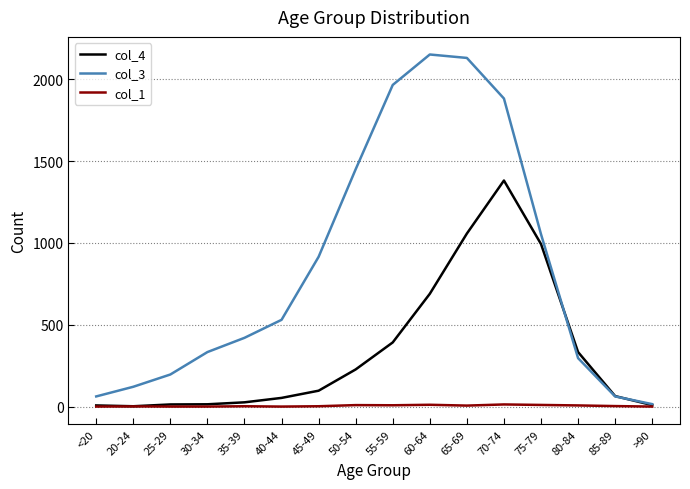

How many categories are shown in the chart?

16